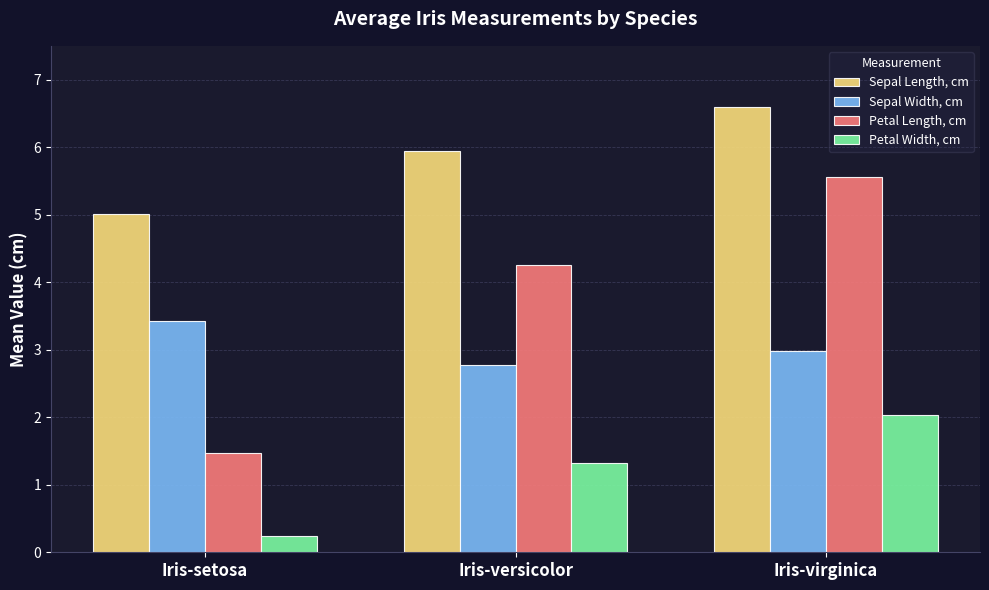

Does the chart contain any negative values?

No